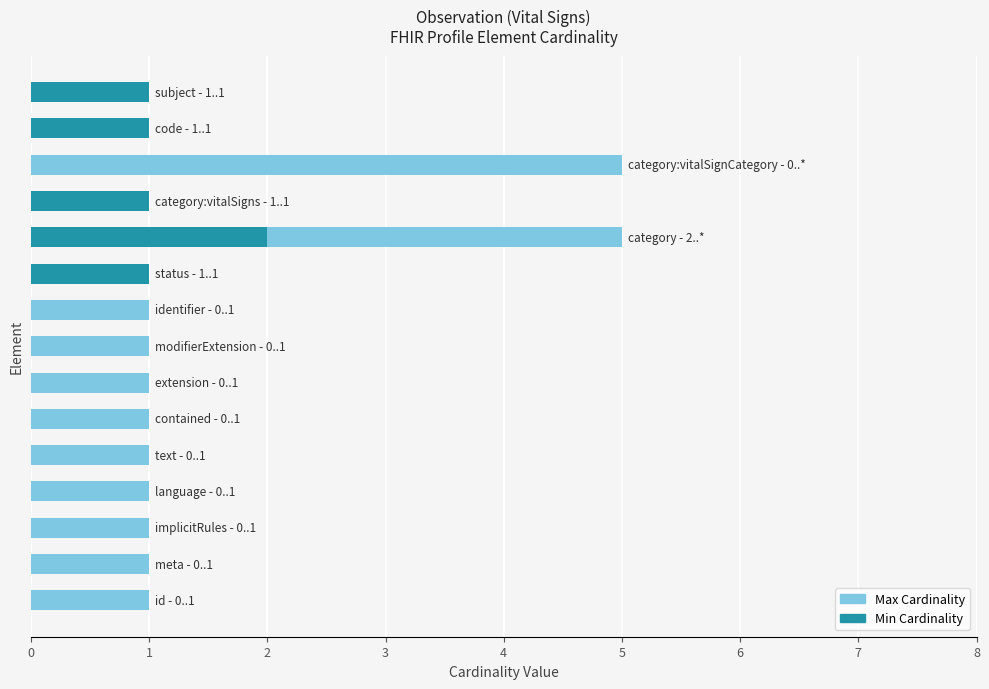

What is the value of the Max Cardinality bar at the 12th from the left?

1